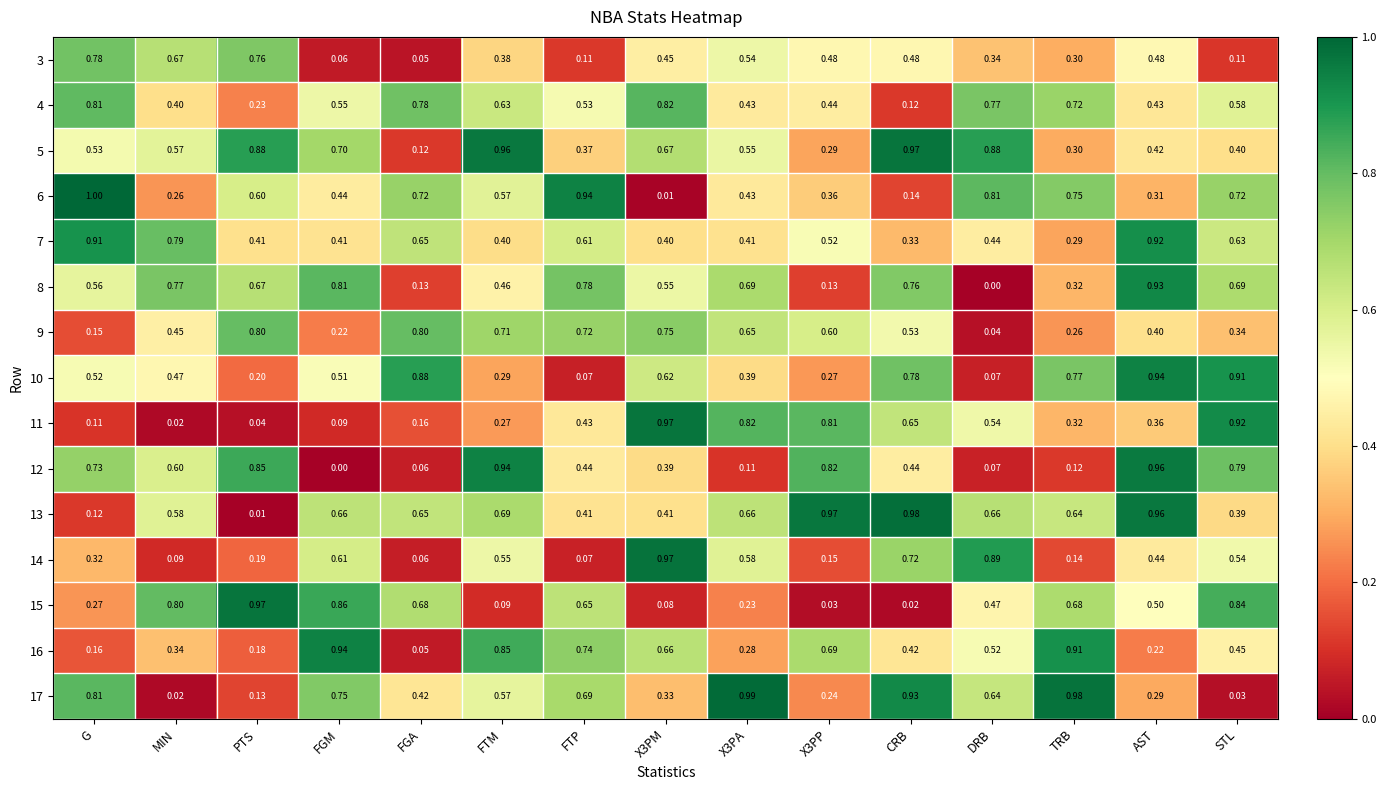

Which category has the lowest value in the 12 series?

FGM